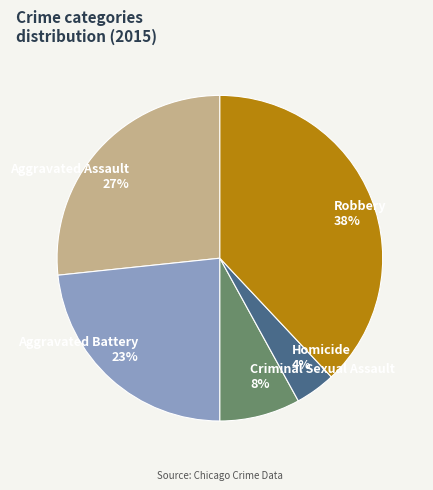

Between Robbery and Aggravated Assault, which is larger?

Robbery